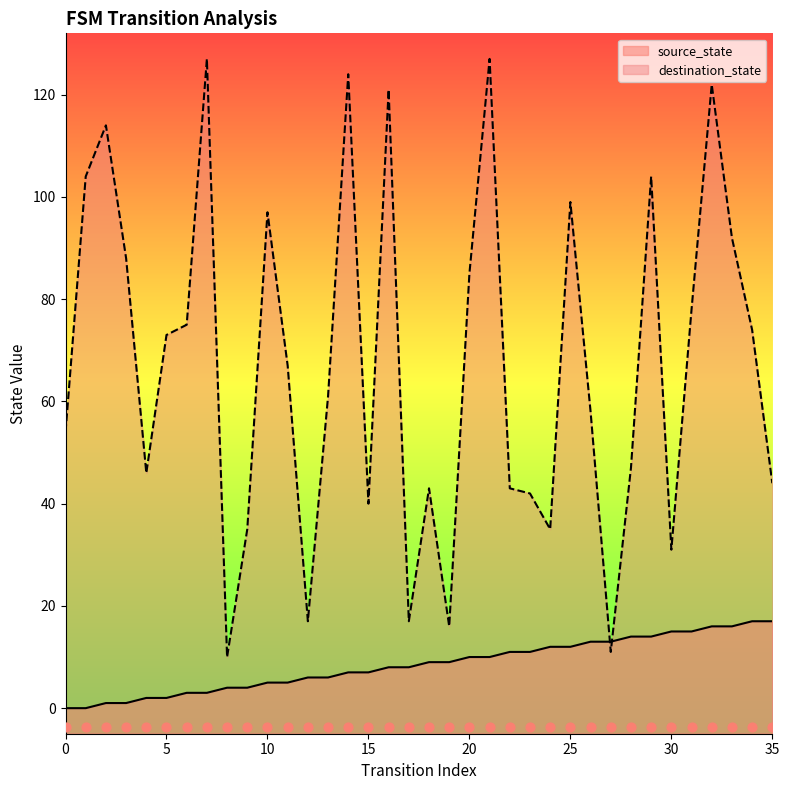

Which series reaches the maximum Y coordinate?

destination_state